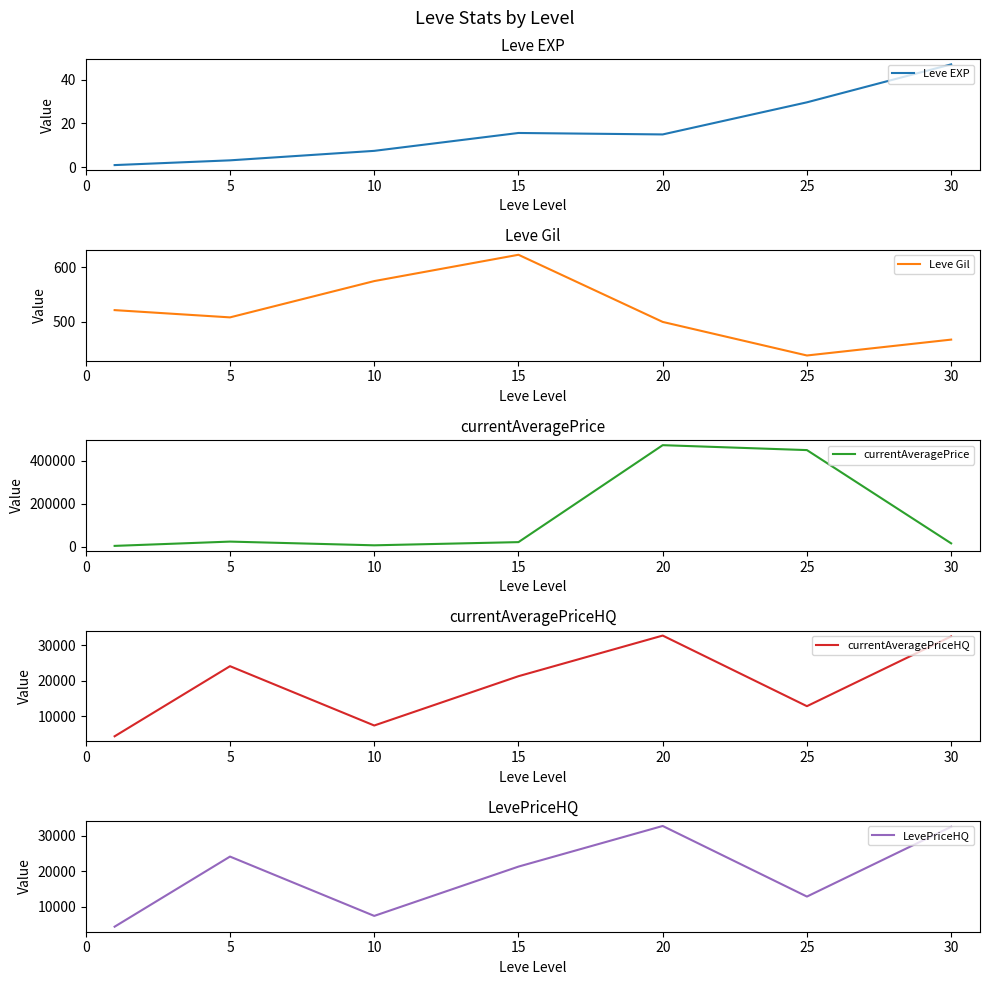

Which series changed the most between 10 and 30?

currentAveragePriceHQ